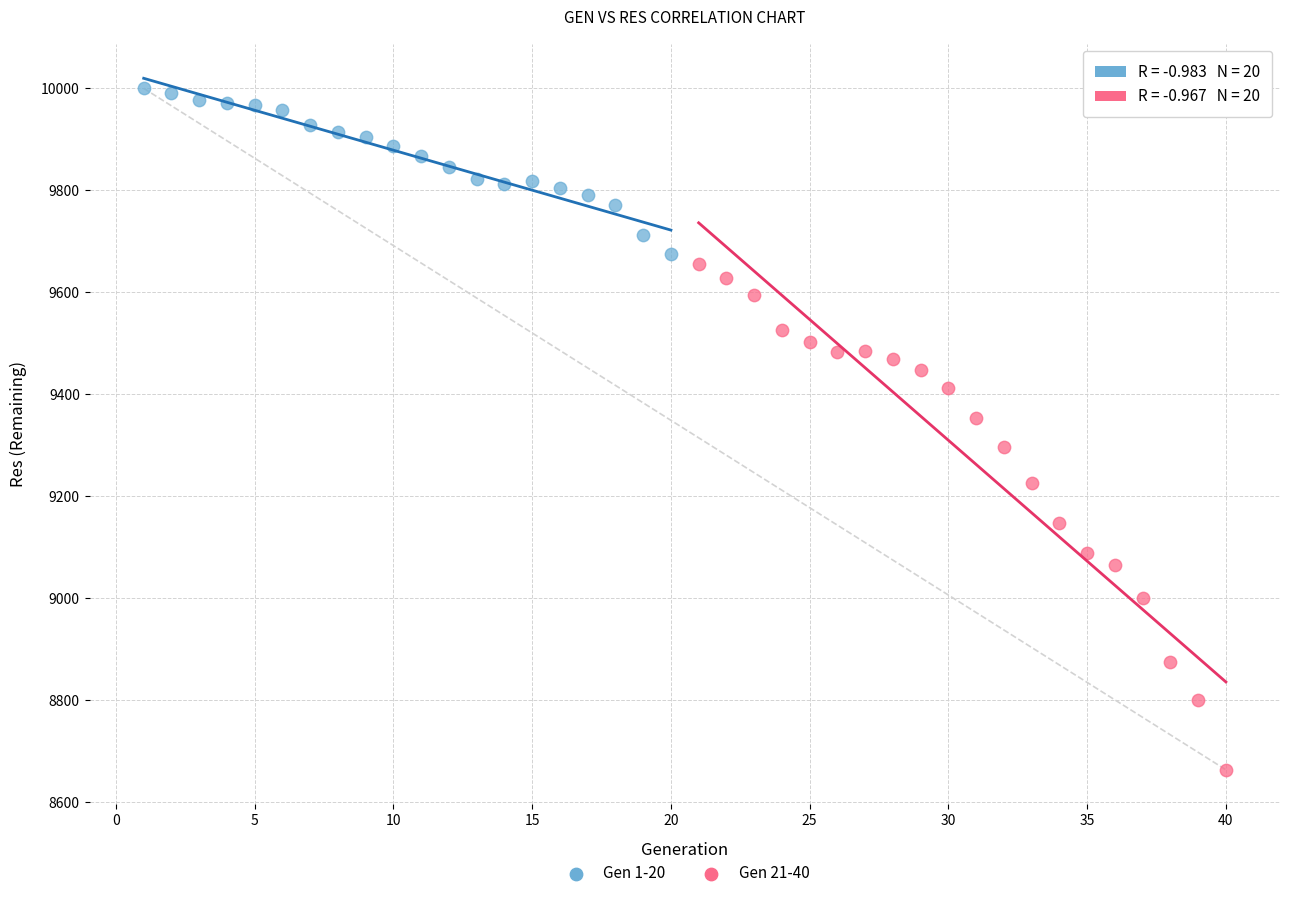

Which series contains the highest Y value?

Gen 1-20